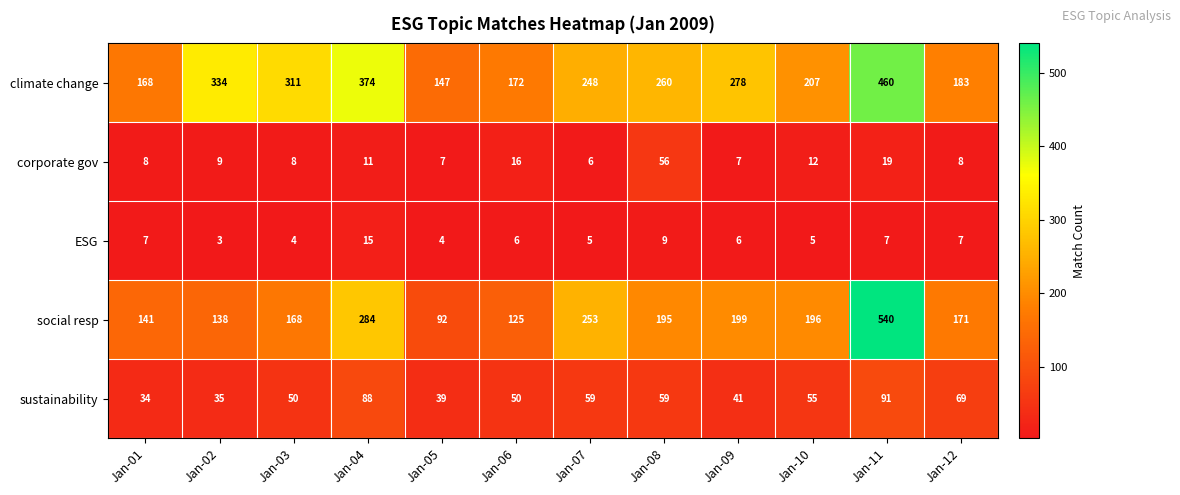

The corporate gov series shows 16 at Jan-06. True or false?

True